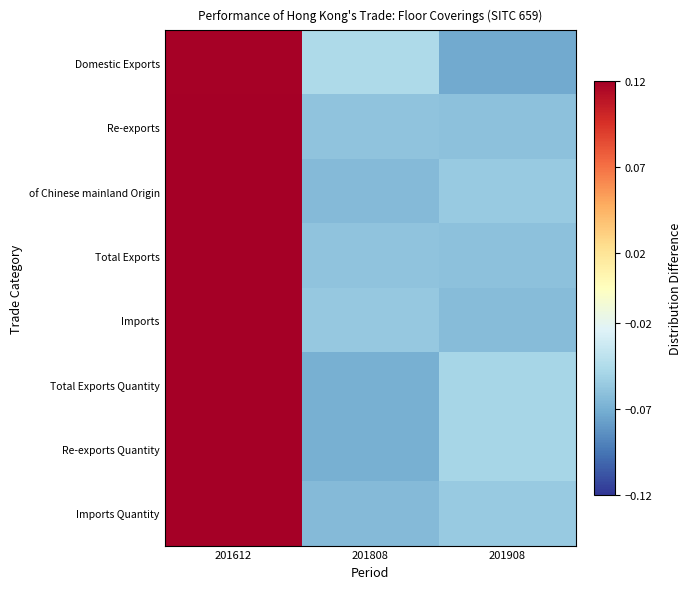

At 201808, list the series in order from largest to smallest.

Domestic Exports, Imports, Total Exports, Re-exports, Imports Quantity, of Chinese mainland Origin, Total Exports Quantity, Re-exports Quantity